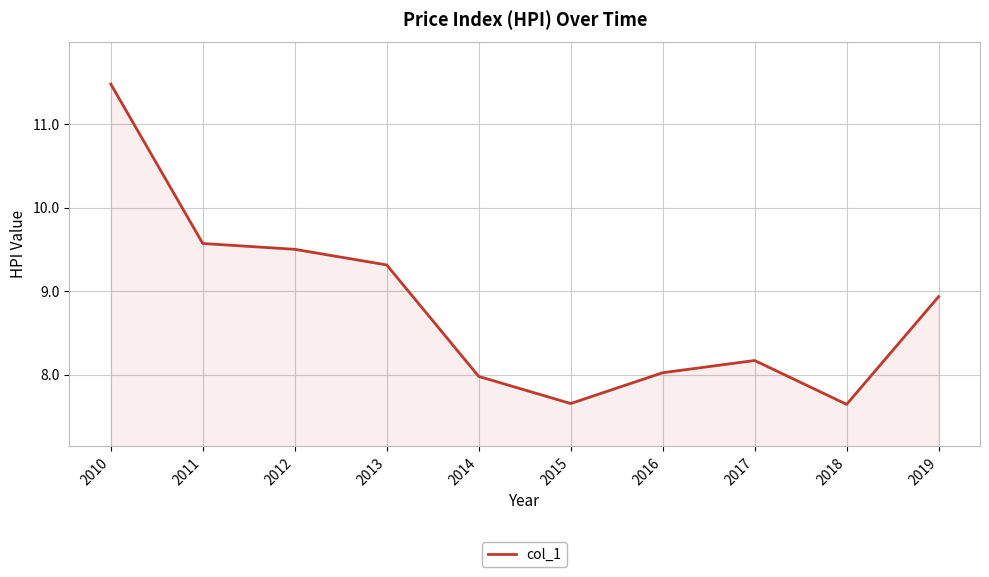

How many interior local valleys (lower than both neighbors) does the data have?

2